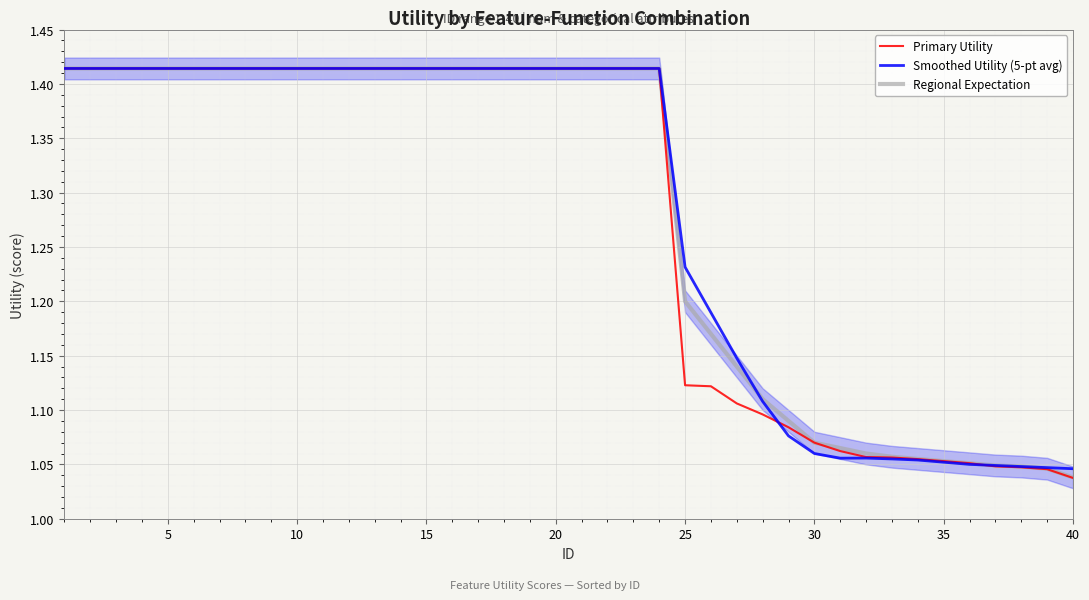

Reading left to right, transcribe all the data shown in this chart.

Primary Utility: 1.4	1.4	1.4	1.4	1.4	1.4	1.4	1.4	1.4	1.4	1.4	1.4	1.4	1.4	1.4	1.4	1.4	1.4	1.4	1.4	1.4	1.4	1.4	1.4	1.1	1.1	1.1	1.1	1.1	1.1	1.1	1.1	1.1	1.1	1.1	1.1	1.0	1.0	1.0	1.0
Smoothed Utility (5-pt avg): 1.4	1.4	1.4	1.4	1.4	1.4	1.4	1.4	1.4	1.4	1.4	1.4	1.4	1.4	1.4	1.4	1.4	1.4	1.4	1.4	1.4	1.4	1.4	1.4	1.2	1.2	1.1	1.1	1.1	1.1	1.1	1.1	1.1	1.1	1.1	1.1	1.0	1.0	1.0	1.0
Regional Expectation: 1.4	1.4	1.4	1.4	1.4	1.4	1.4	1.4	1.4	1.4	1.4	1.4	1.4	1.4	1.4	1.4	1.4	1.4	1.4	1.4	1.4	1.4	1.4	1.4	1.2	1.2	1.1	1.1	1.1	1.1	1.1	1.1	1.1	1.1	1.1	1.1	1.0	1.0	1.0	1.0